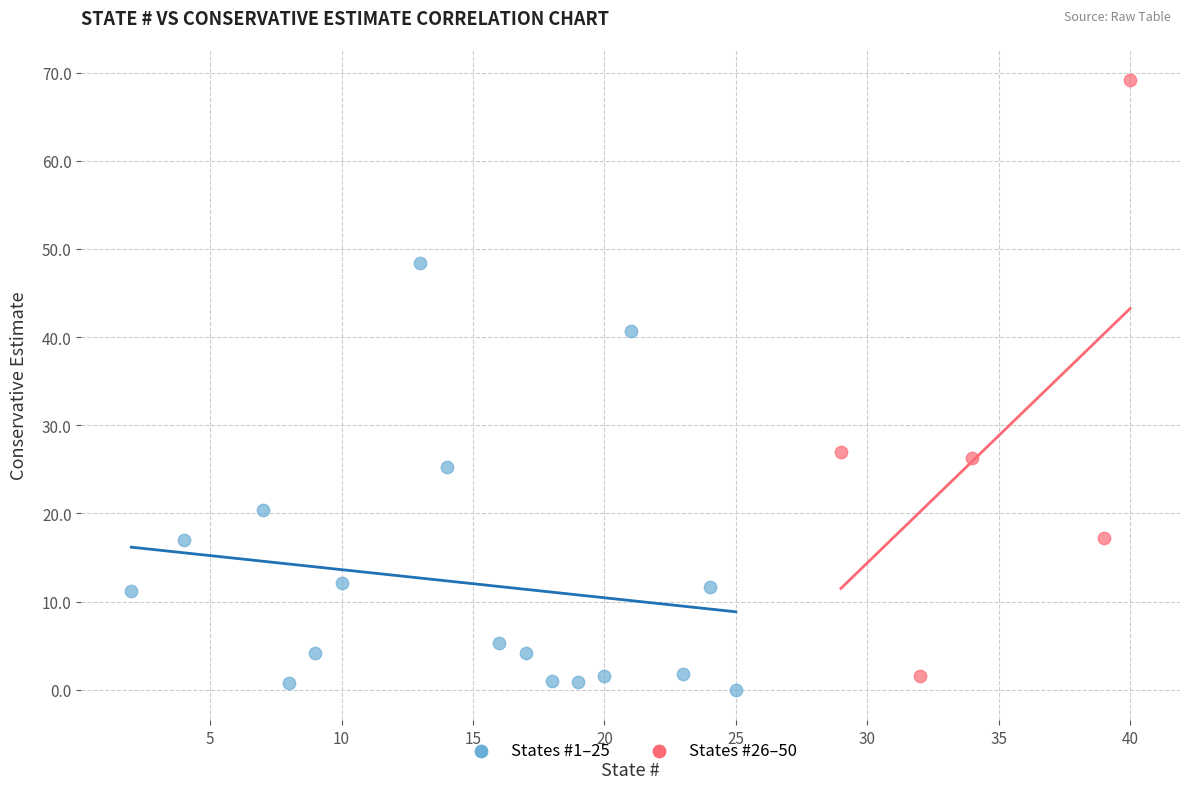

Which series reaches the minimum Y coordinate?

States #1–25